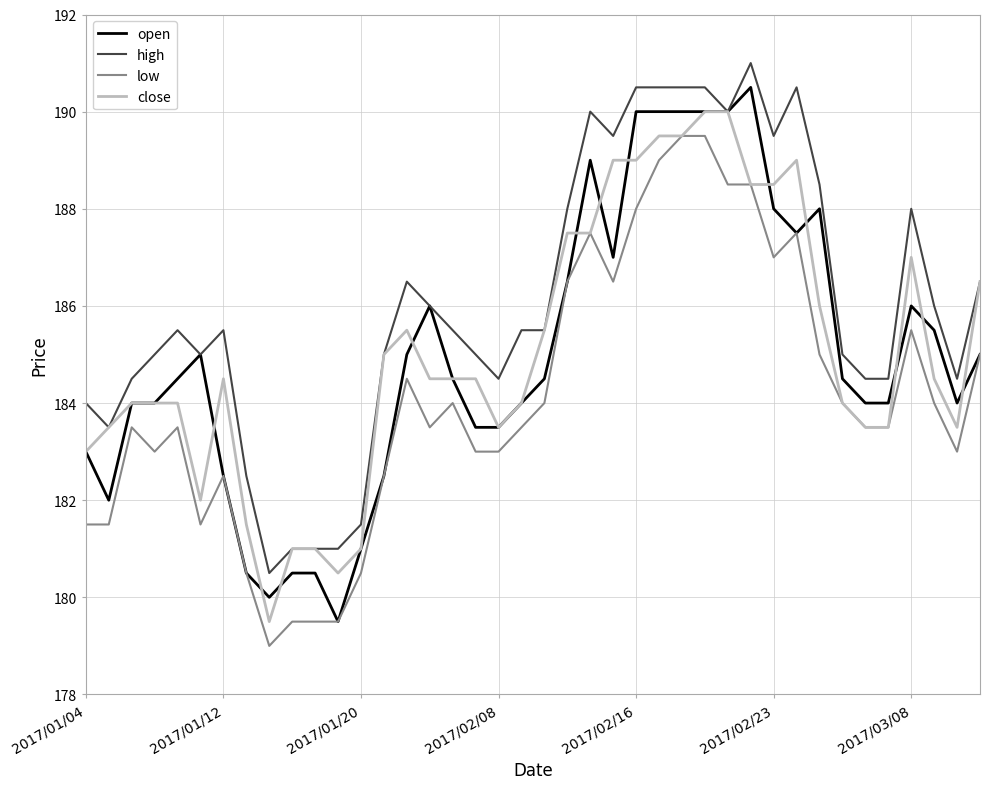

What is the difference between the maximum and minimum values in the close series?

10.5